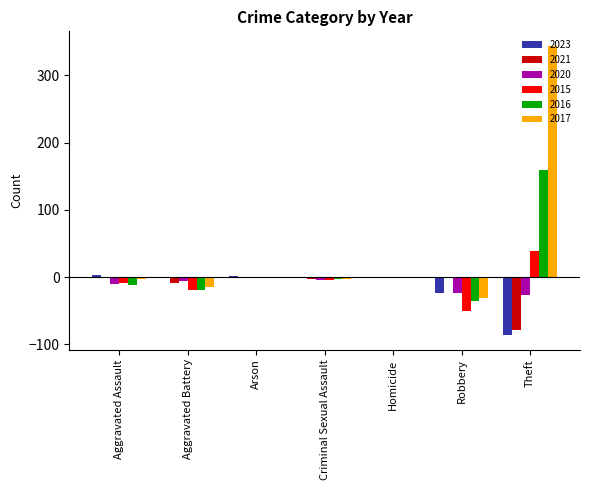

What is the sum of the 2017 values at Aggravated Battery and Homicide?

-15